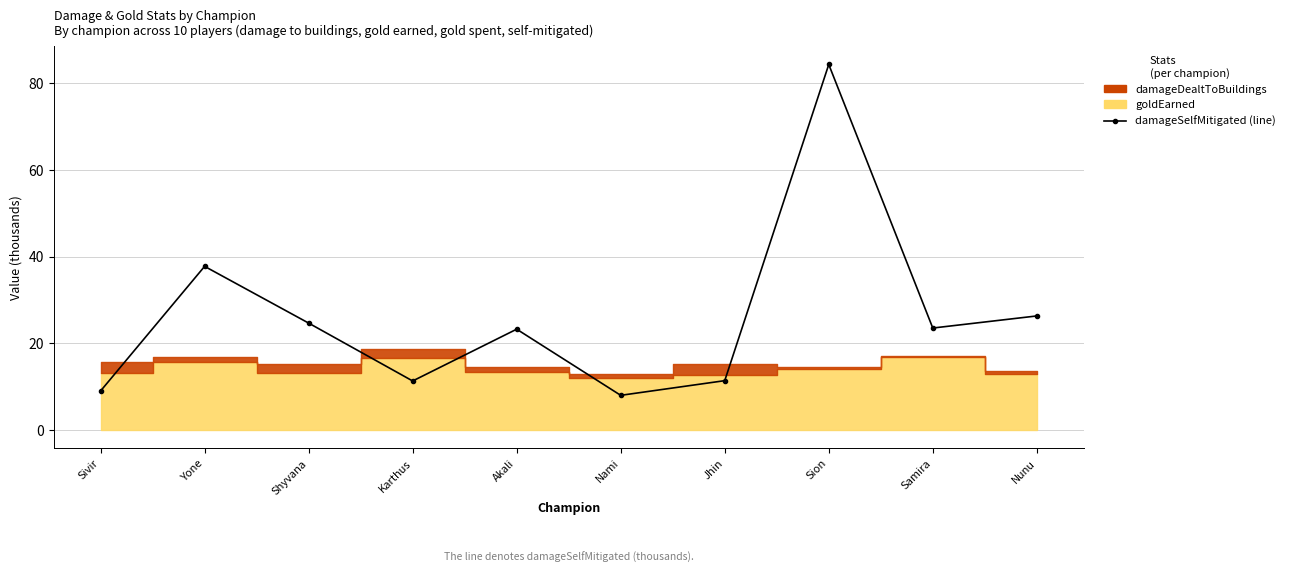

The chart shows a value of 23.3 at Akali. True or false?

True